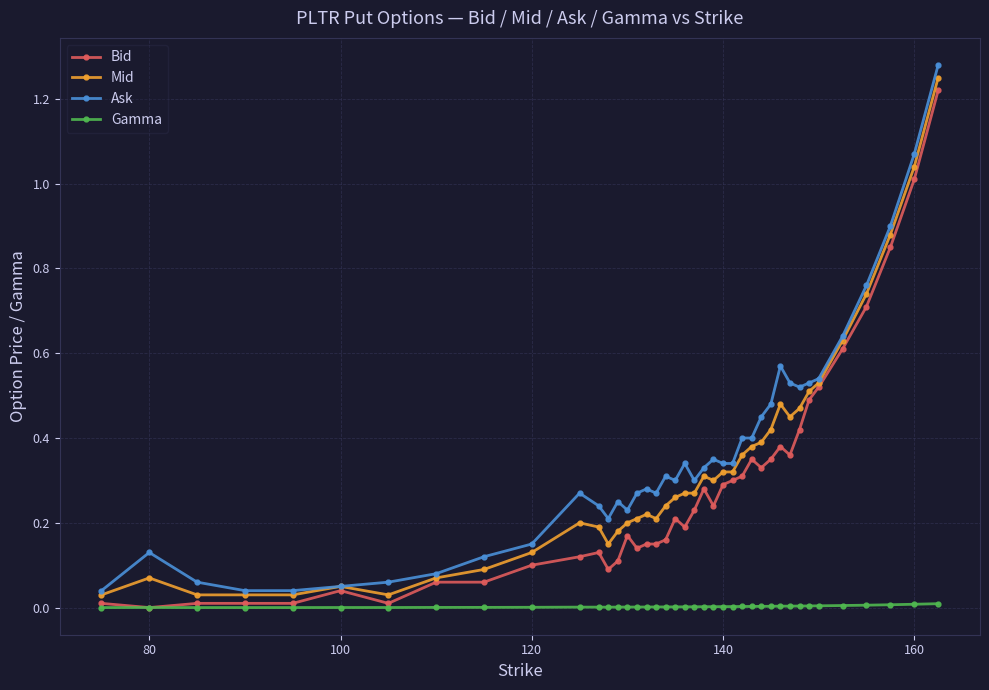

True or false: Gamma and Ask cross at least once.

False